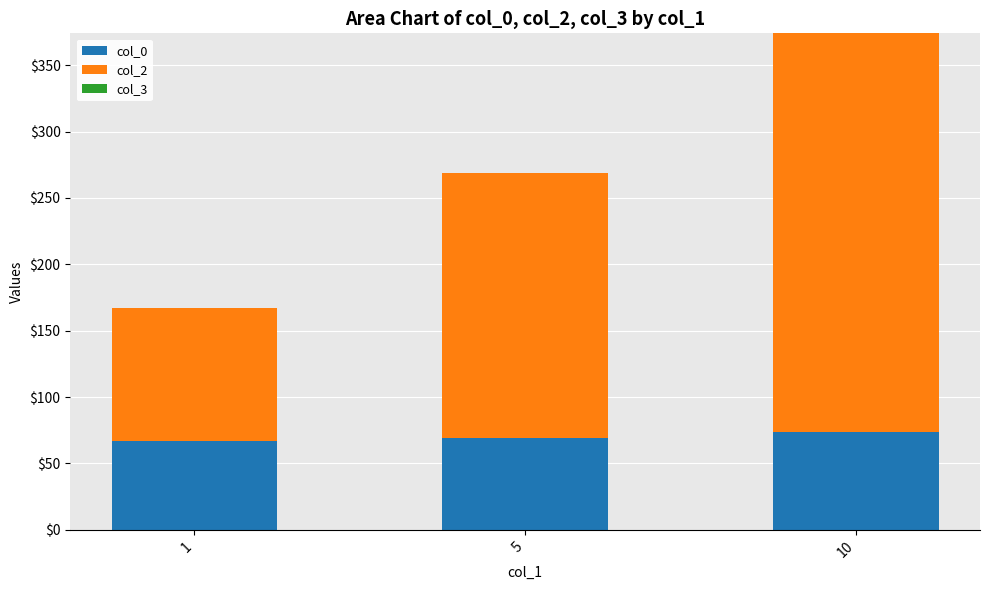

Count the number of categories in the chart.

3